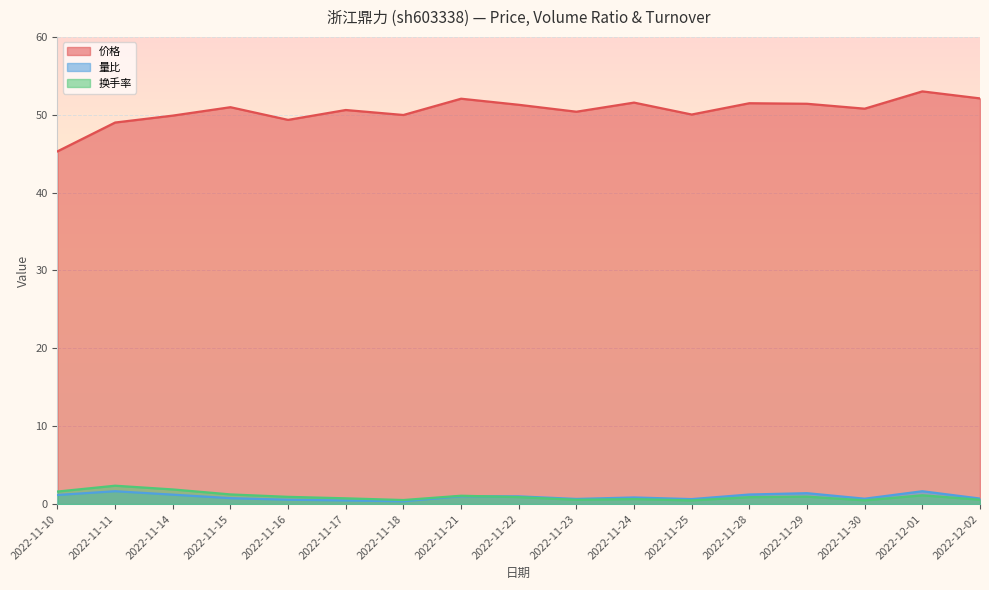

Which has a higher value, 2022-11-29 or 2022-11-30?

2022-11-29